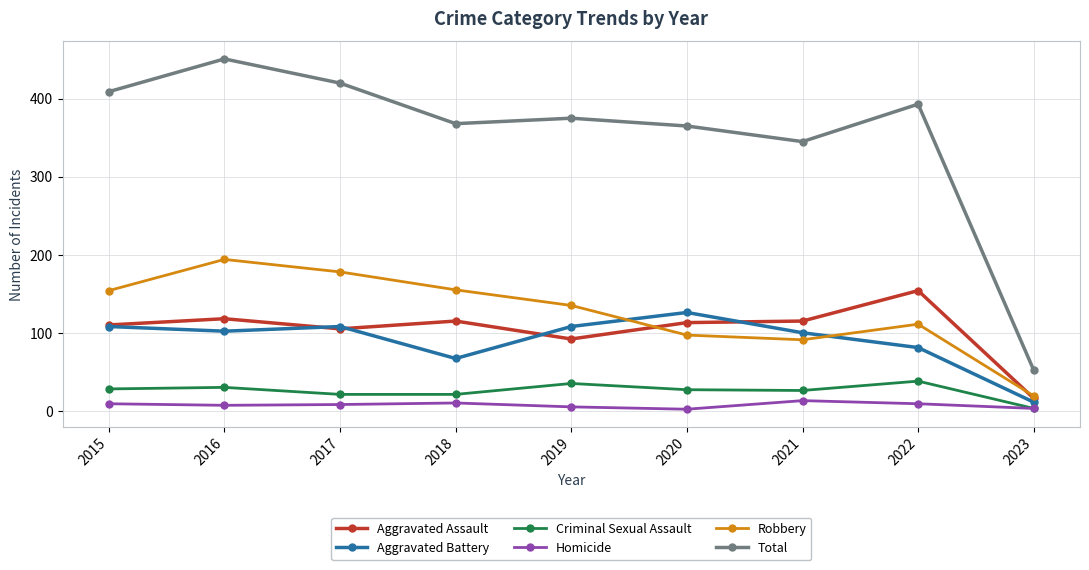

What is the difference between the highest and lowest values at 2020?

363